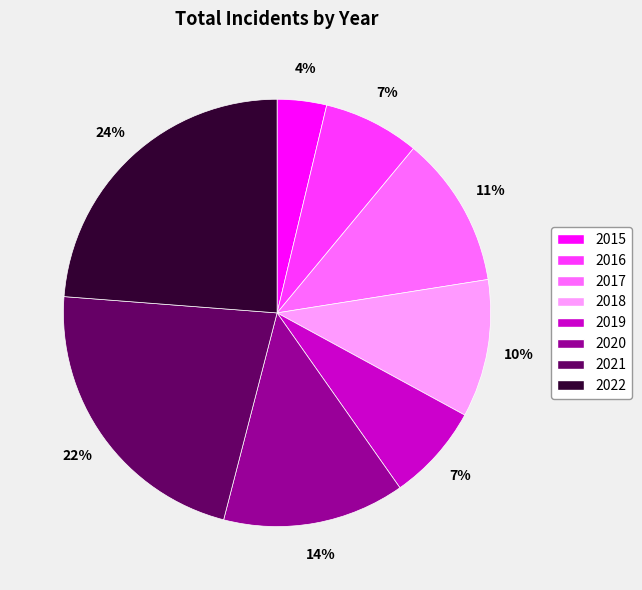

To the nearest percent, what portion does 2018 represent?

10%